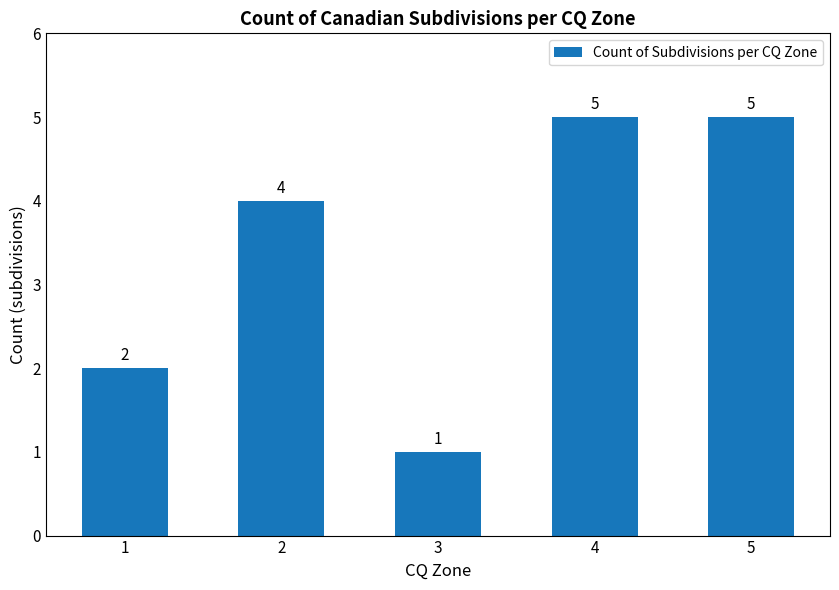

Reading left to right, transcribe all the data shown in this chart.

1=2	2=4	3=1	4=5	5=5